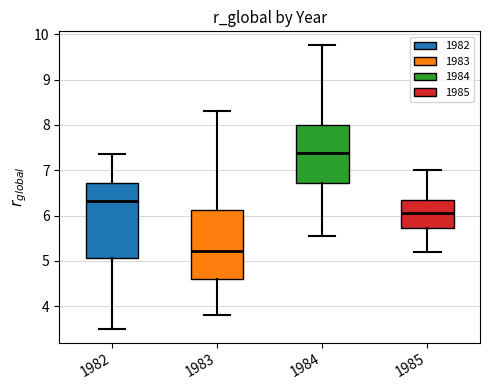

Where is the upper edge of the box at x = 1982 on the y-axis? The values are not printed on the chart, so give them approximately, as read against the axis.

6.7